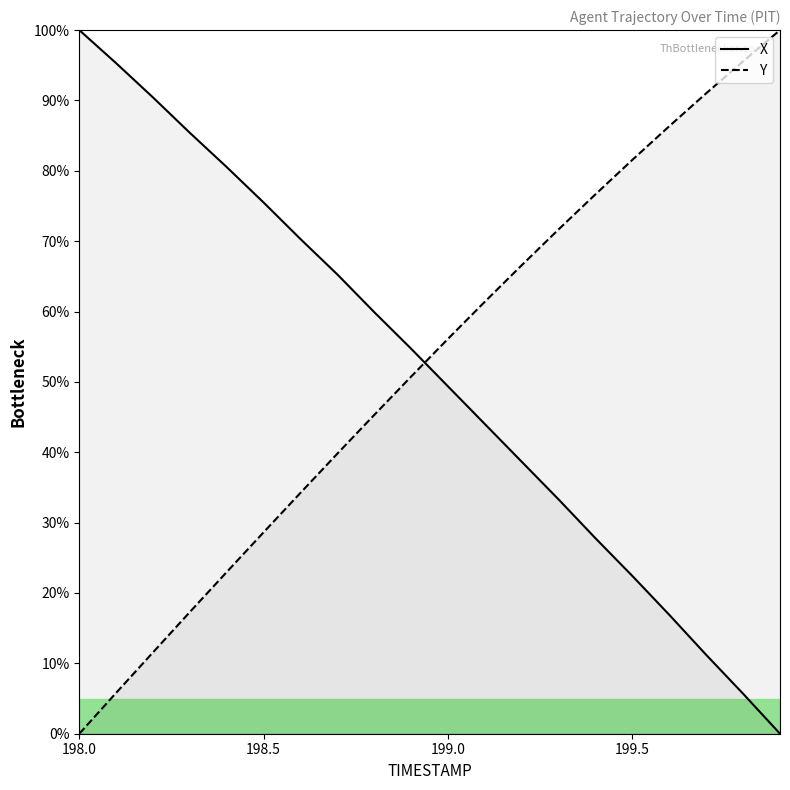

What is the difference between the maximum and minimum values in the X series?

100.0